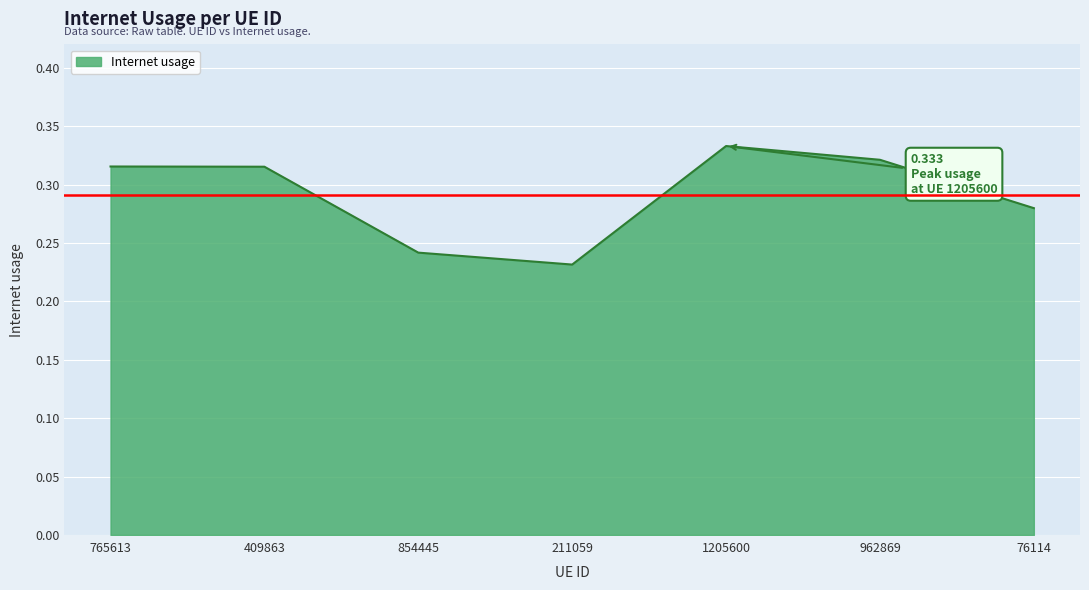

Which category has the highest value across all series?

1205600